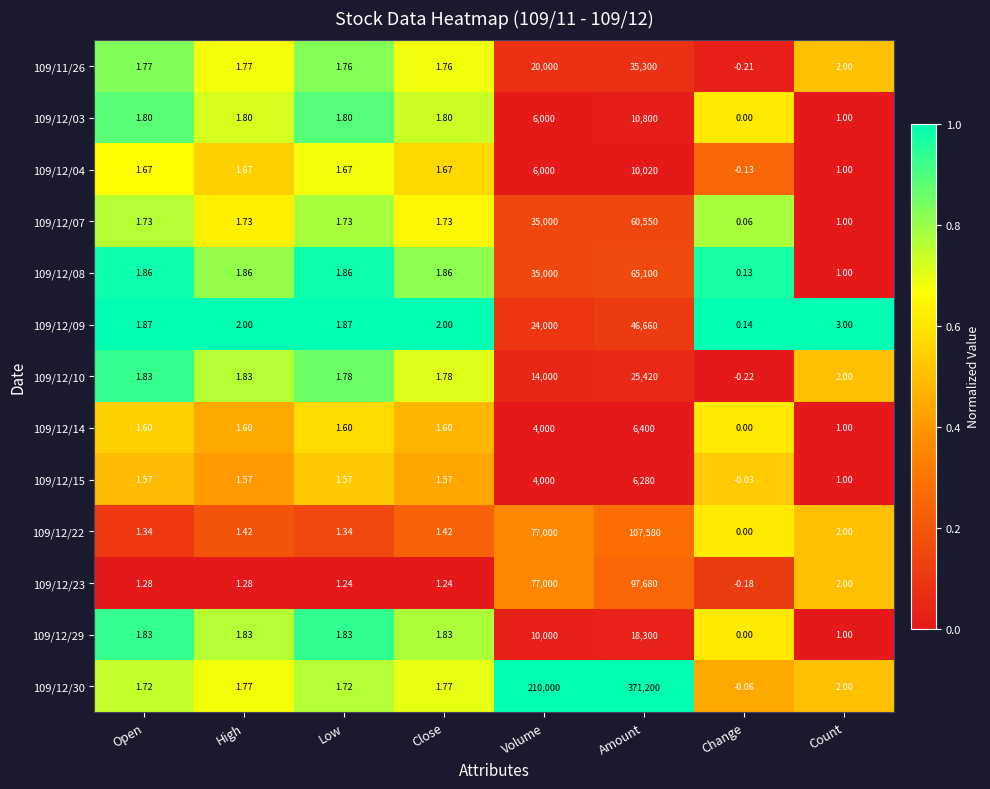

Where is 109/12/15 nearest to the value 3139?

Volume